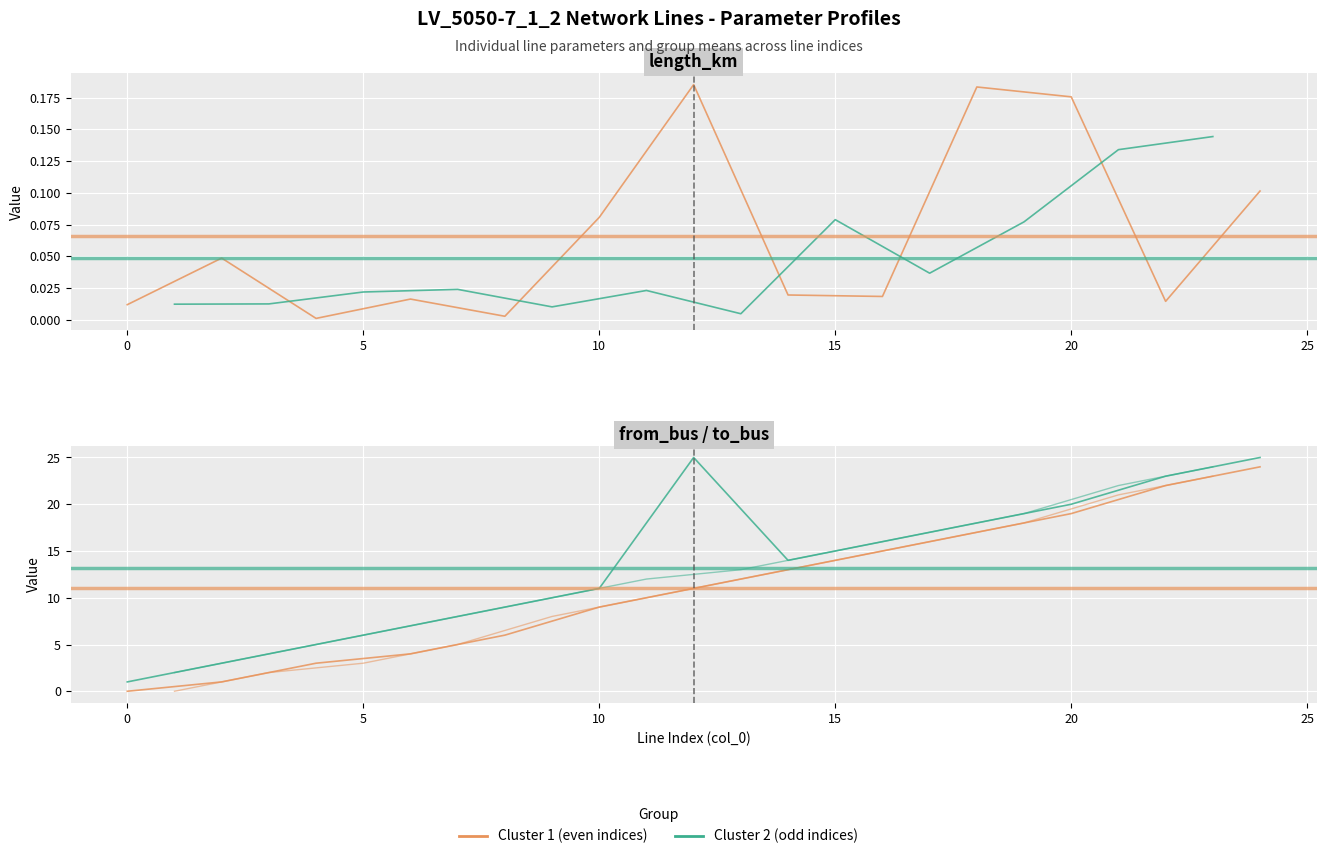

Which series changed the most between 0 and 10?

Cluster 2 (odd lines)